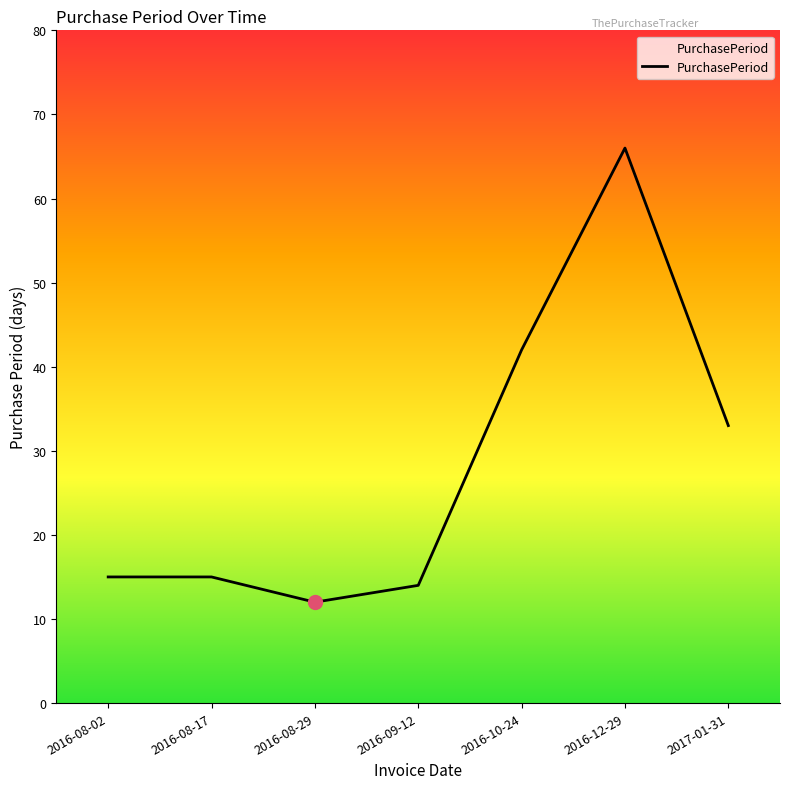

Does the chart display data point markers on the line(s)?

No